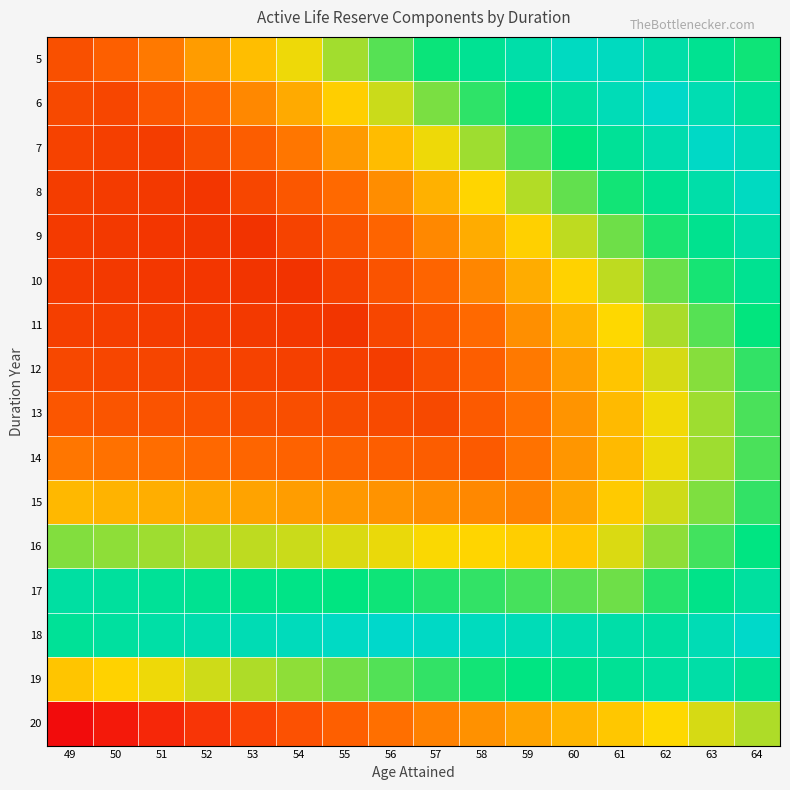

What is the spread (max minus min) of values at 50?

1.0